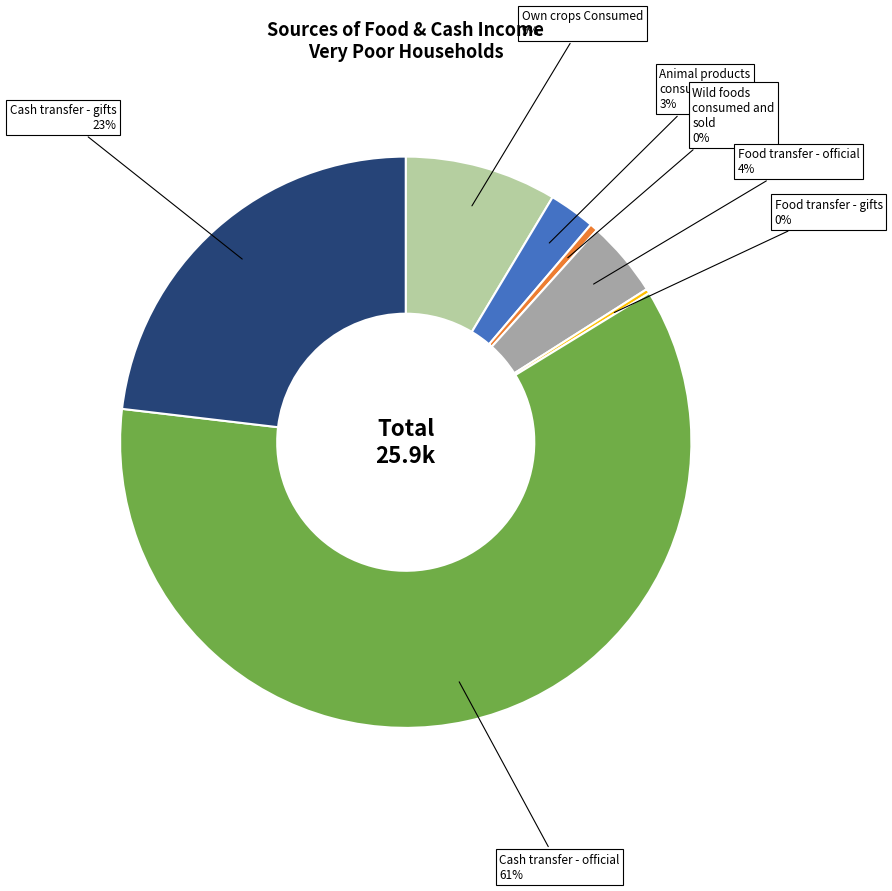

To the nearest percent, what is the average slice percentage?

14%